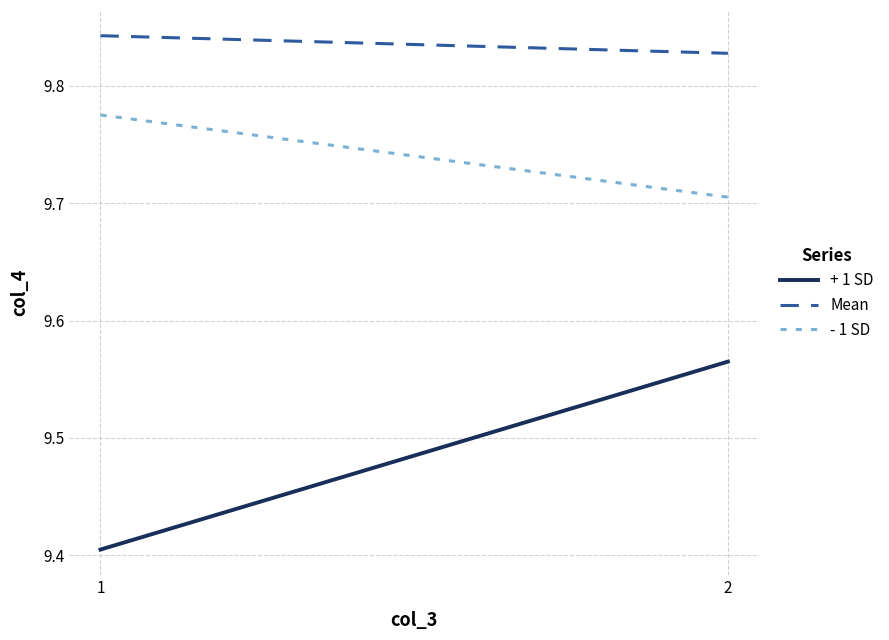

At which label is + 1 SD closest to 9?

1